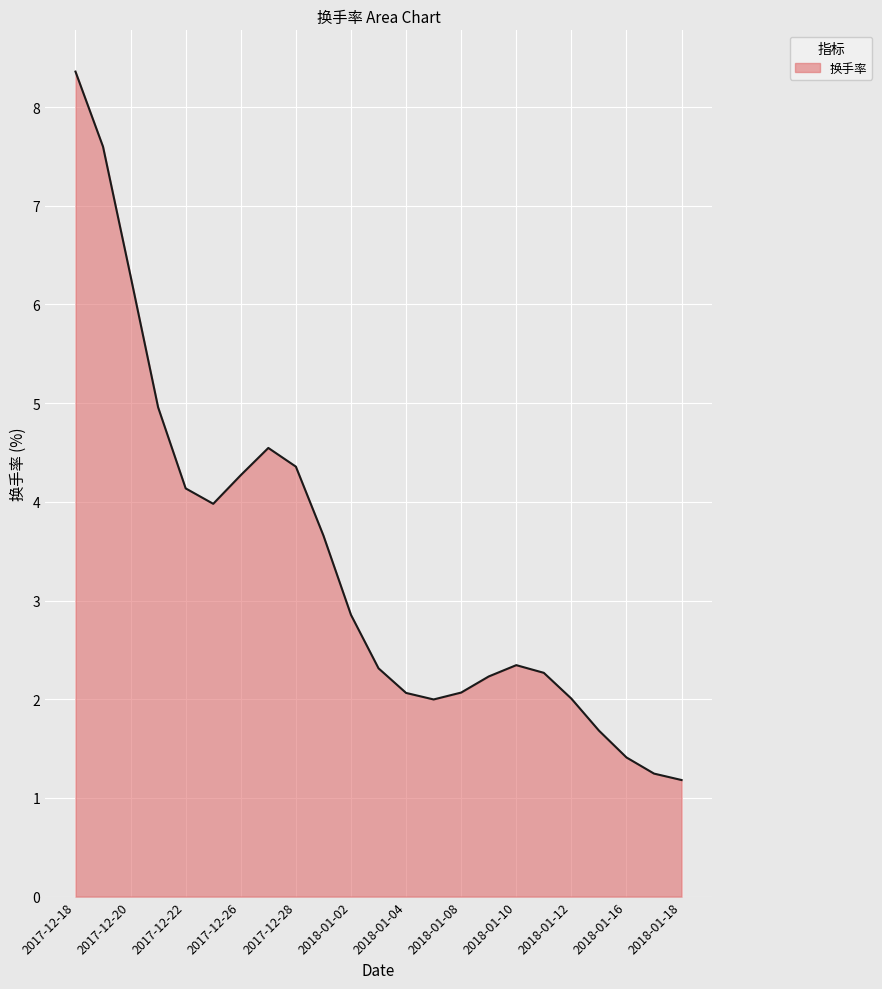

What is the minimum value shown in the chart?

1.2